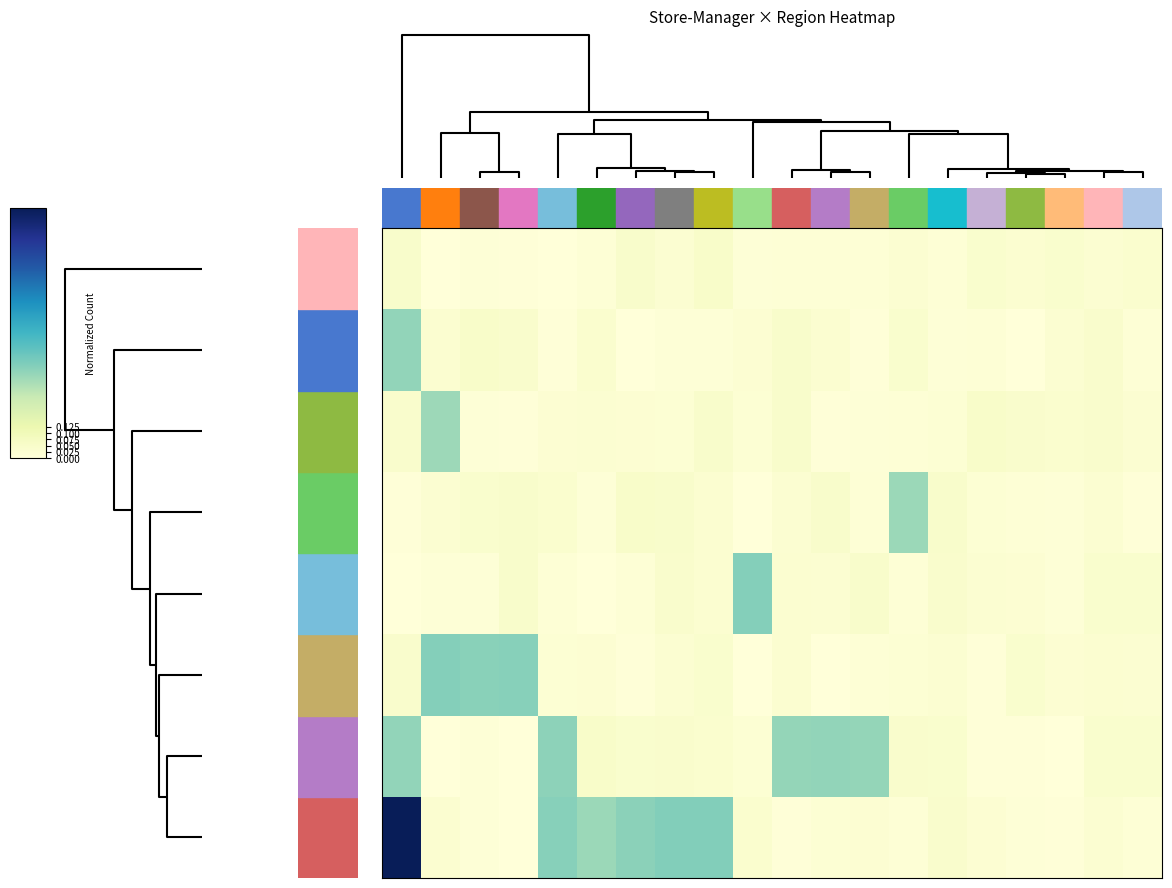

List the series in order of their peak value, lowest first.

row_7, row_5, row_4, row_6, row_1, row_2, row_3, row_0